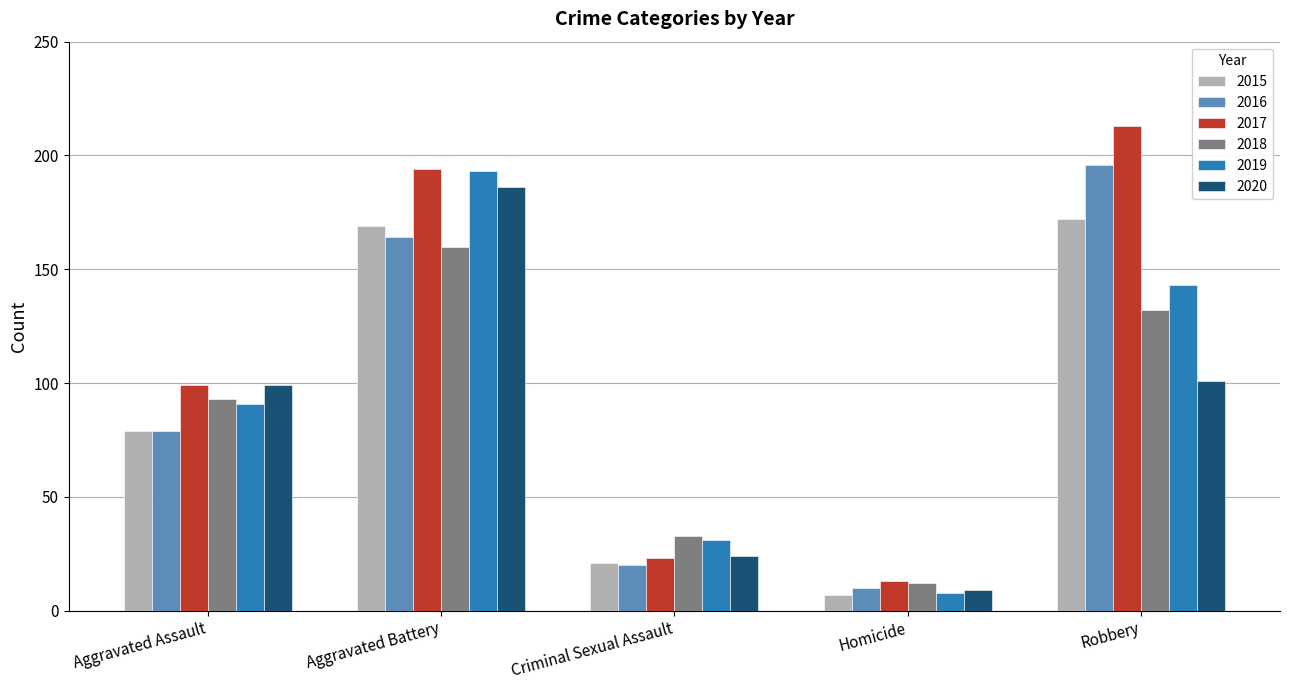

Rank the categories by 2016 value from highest to lowest.

Robbery, Aggravated Battery, Aggravated Assault, Criminal Sexual Assault, Homicide